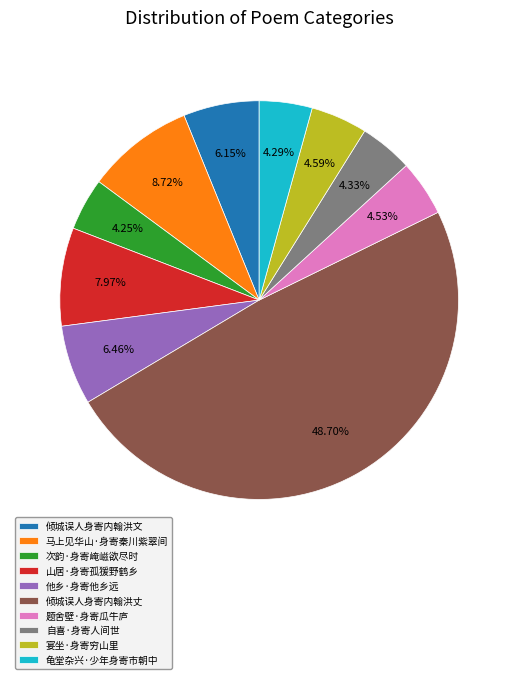

What is the ratio of the value at 山居·身寄孤猨野鹤乡 to the value at 宴坐·身寄穷山里?

1.7